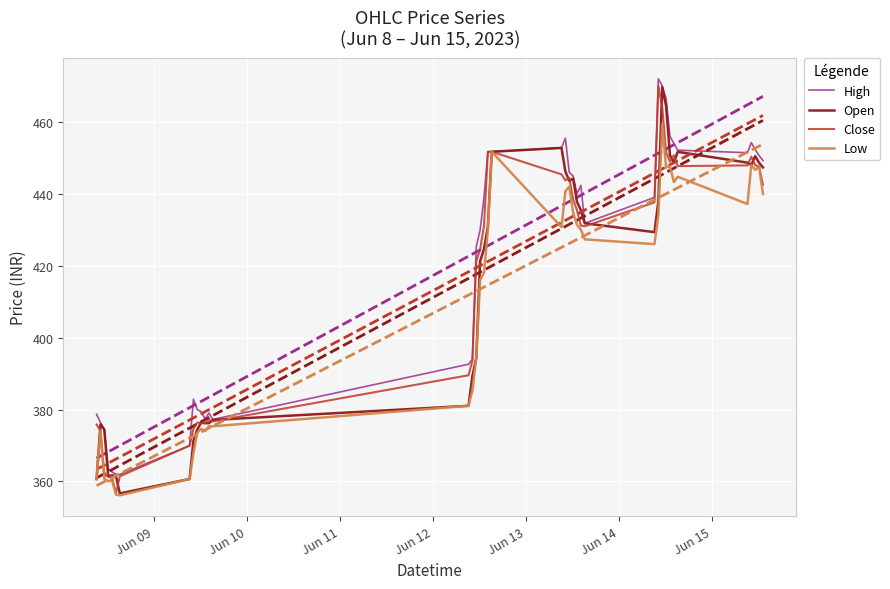

What is the minimum value for High?

361.9